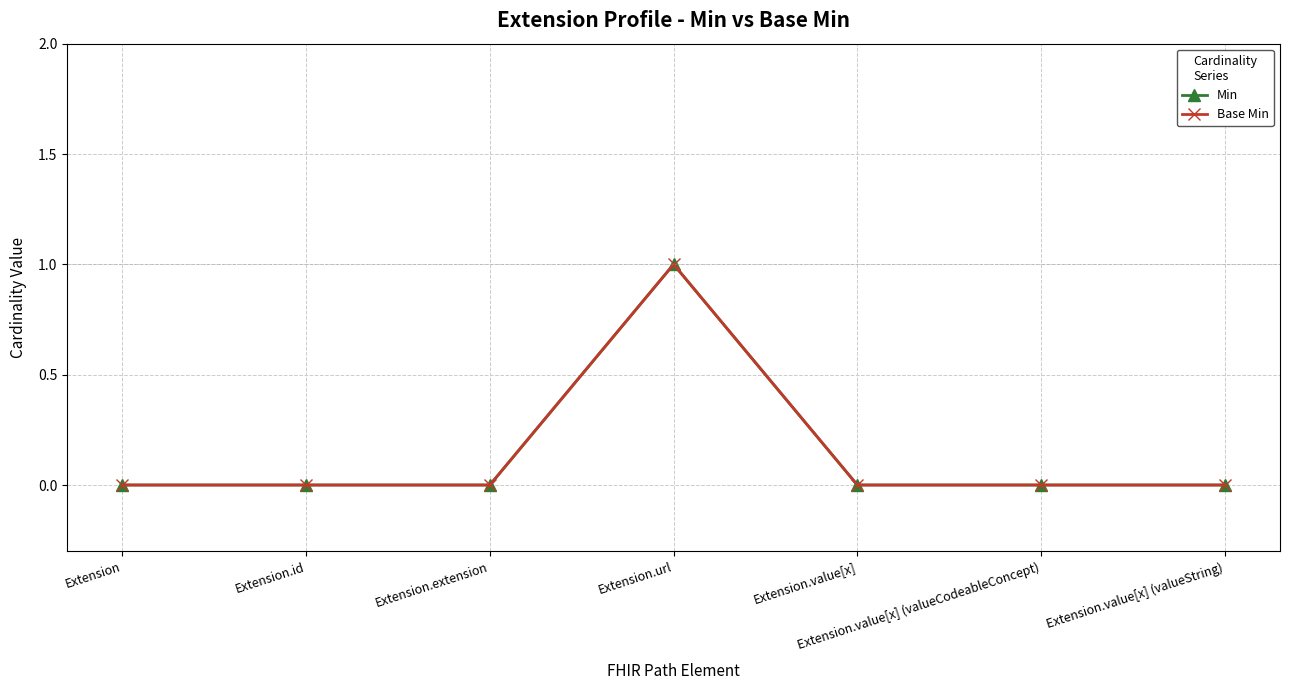

Where is the first local maximum for Base Min?

Extension.url